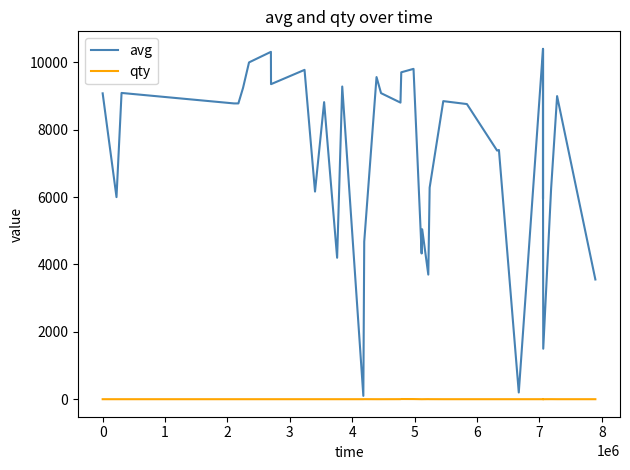

What are all the series names shown in the legend?

avg, qty